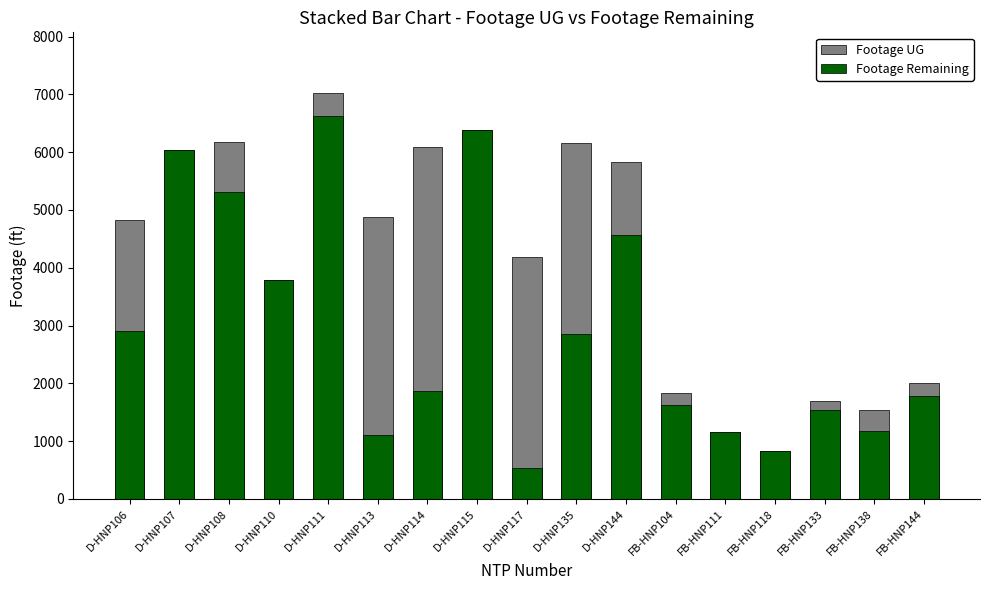

What is the maximum value shown in the chart?

7020